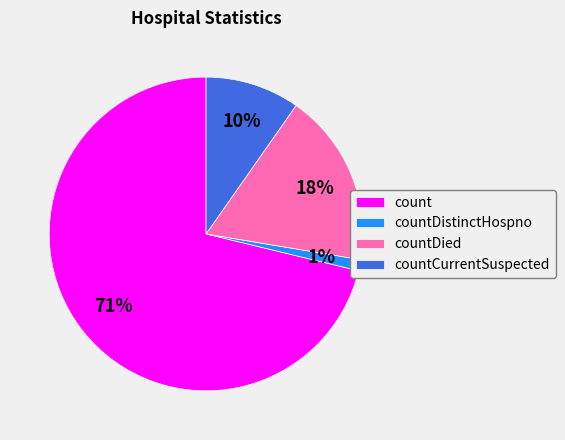

Do countCurrentSuspected and countDied together represent more than half of the pie?

No